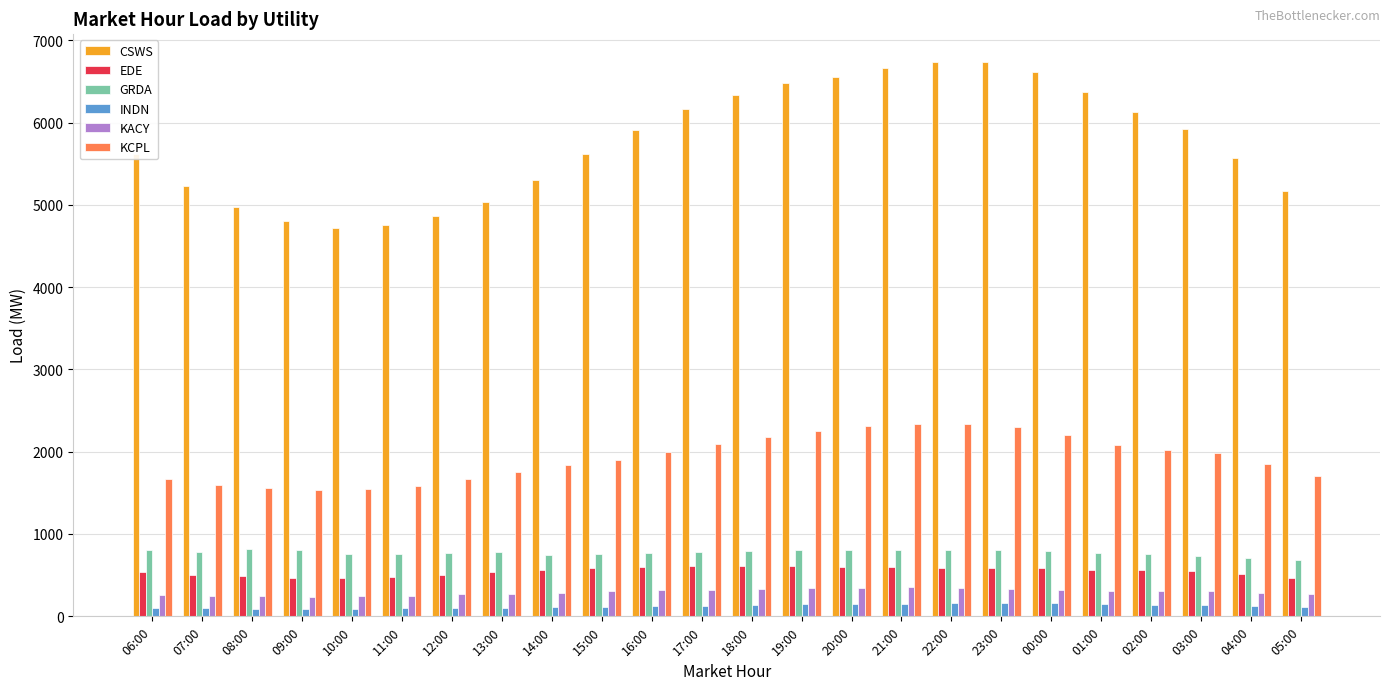

How many data points in CSWS are less than 5907?

12